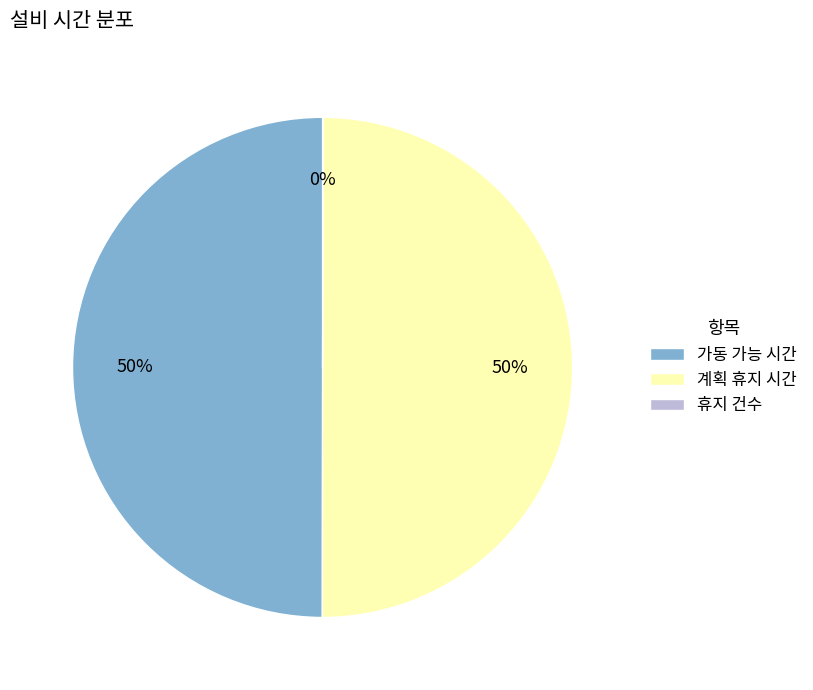

To the nearest percent, what portion does 계획 휴지 시간 represent?

50%